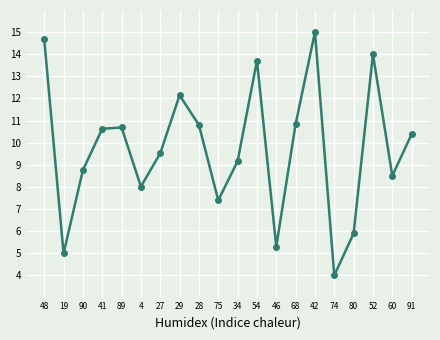

Does the chart have visible grid lines?

Yes